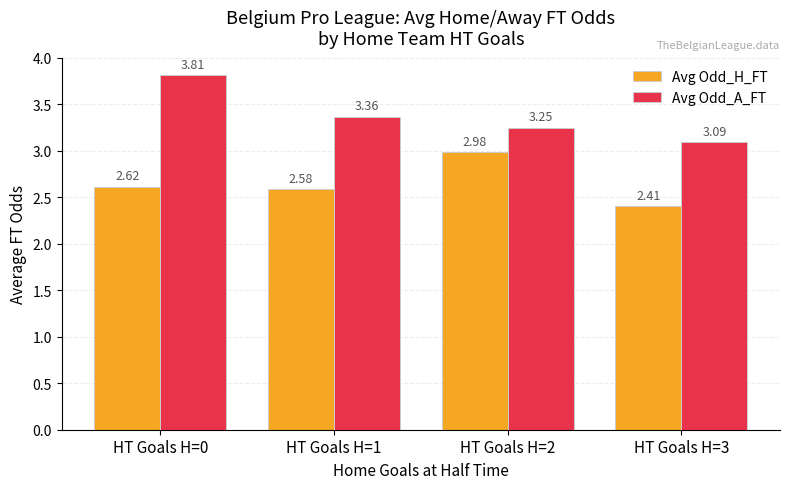

The value of Avg Odd_A_FT at HT Goals H=2 is 5.4. True or false?

False